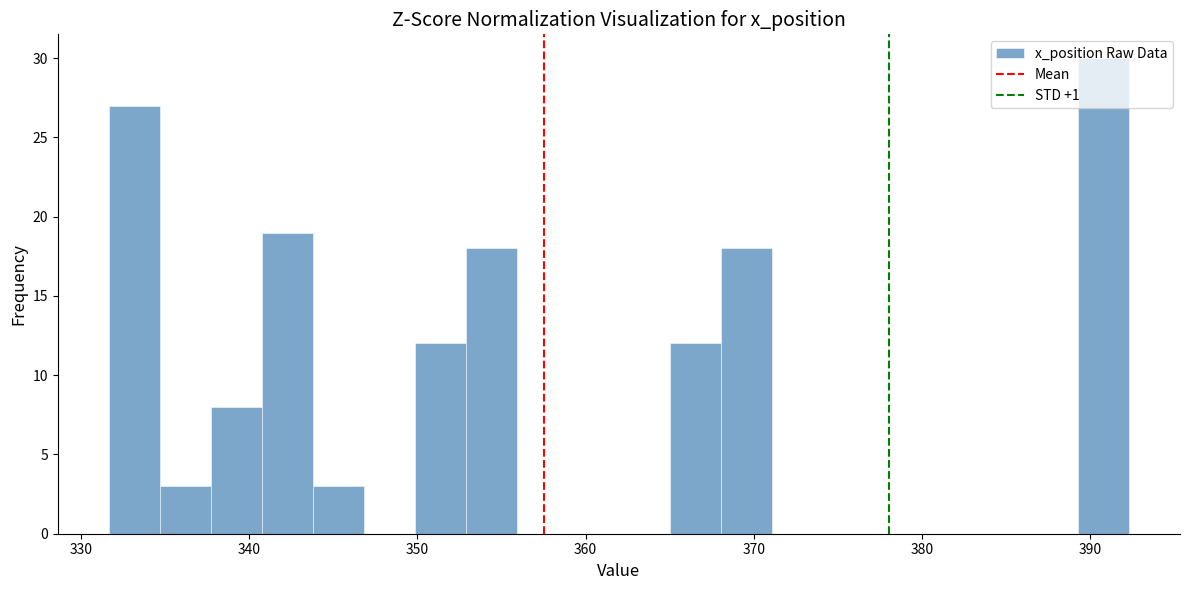

Around what value on the x-axis is the tallest bar? Give the approximate position of its centre, as read against the axis.

391